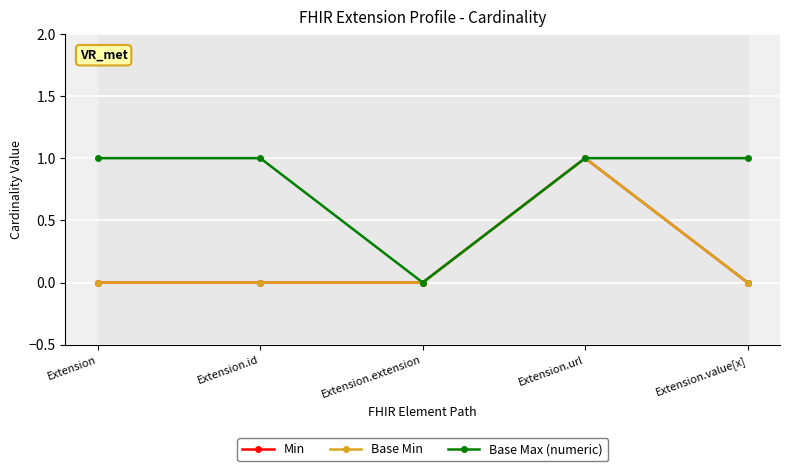

At which category is the sum across all series the highest?

Extension.url